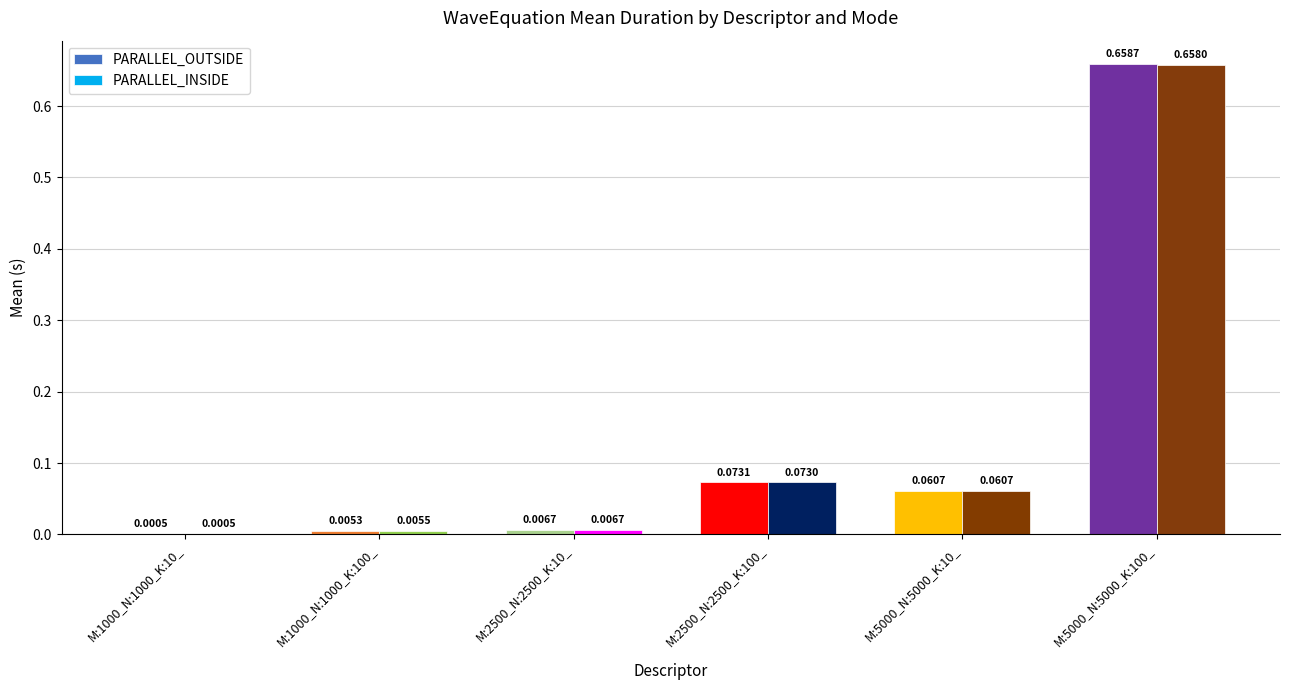

Which series changed the most between M:2500_N:2500_K:10_ and M:2500_N:2500_K:100_?

PARALLEL_OUTSIDE